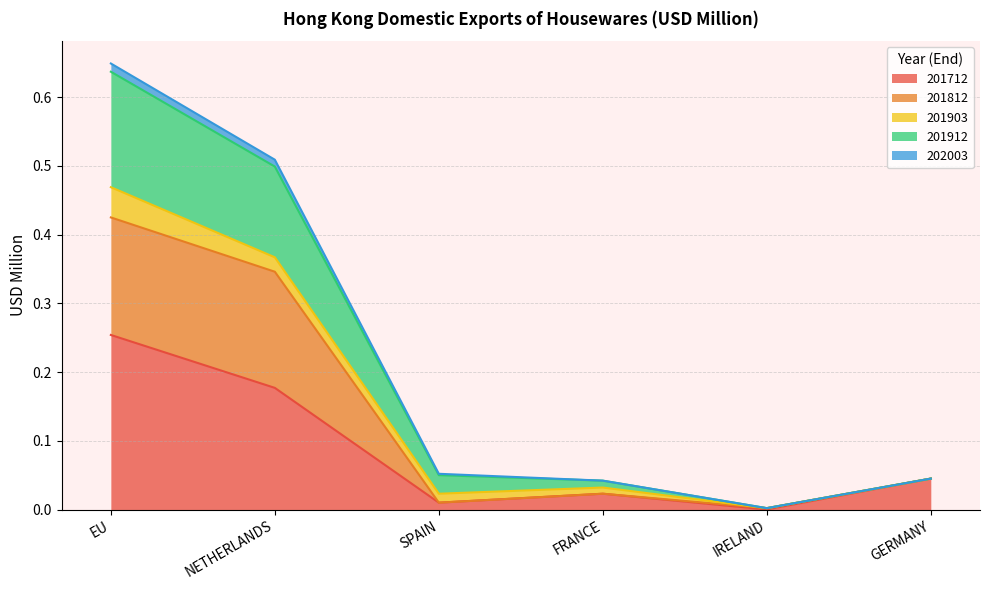

Between SPAIN and GERMANY, which is larger?

GERMANY